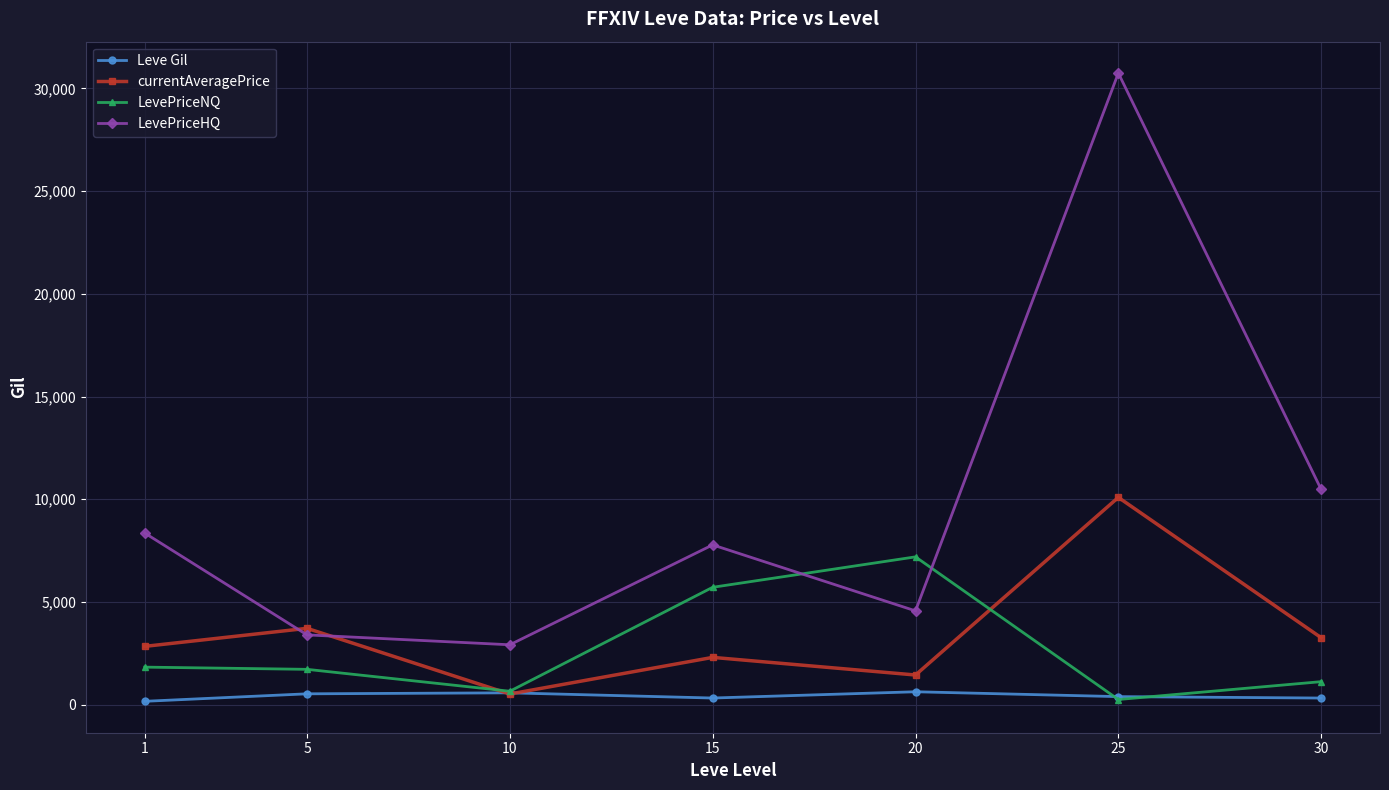

List the series in order of their peak value, highest first.

LevePriceHQ, currentAveragePrice, LevePriceNQ, Leve Gil